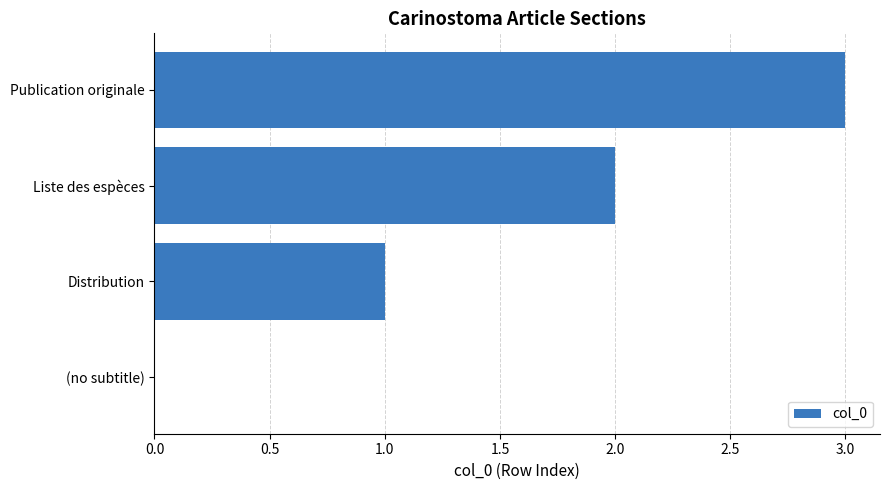

Approximately how many times larger is the value at Liste des espèces compared to Distribution?

2.0